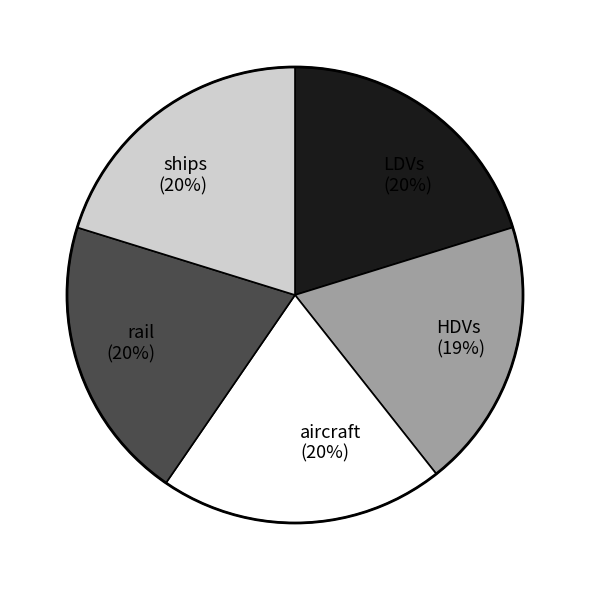

Combined, do LDVs (20%) and rail (20%) account for over 50%?

No